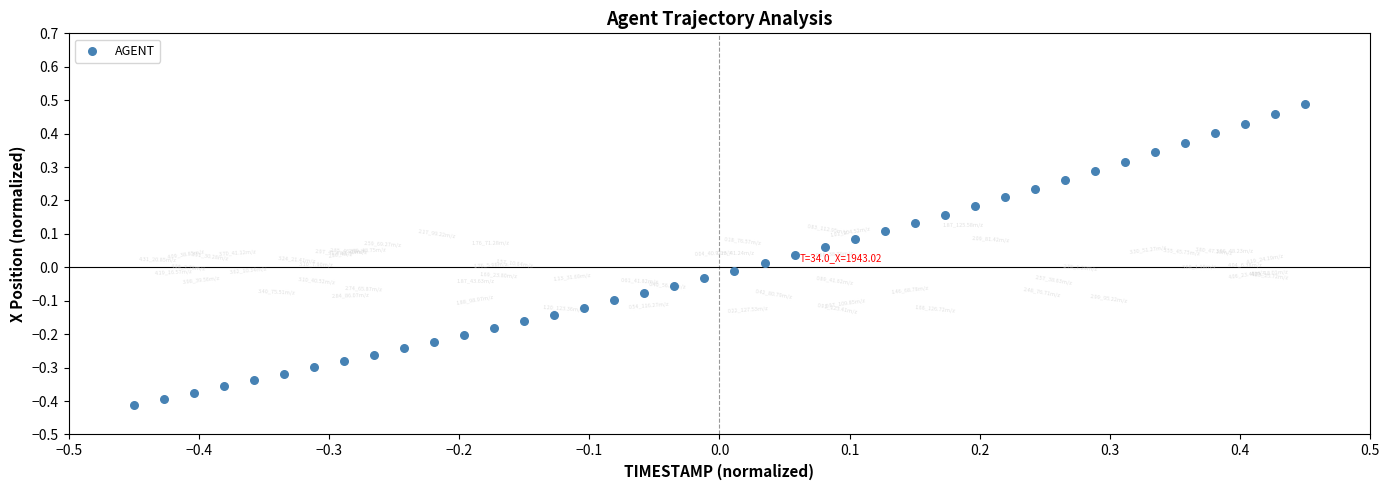

What is the range of Y values (max minus min)?

0.9